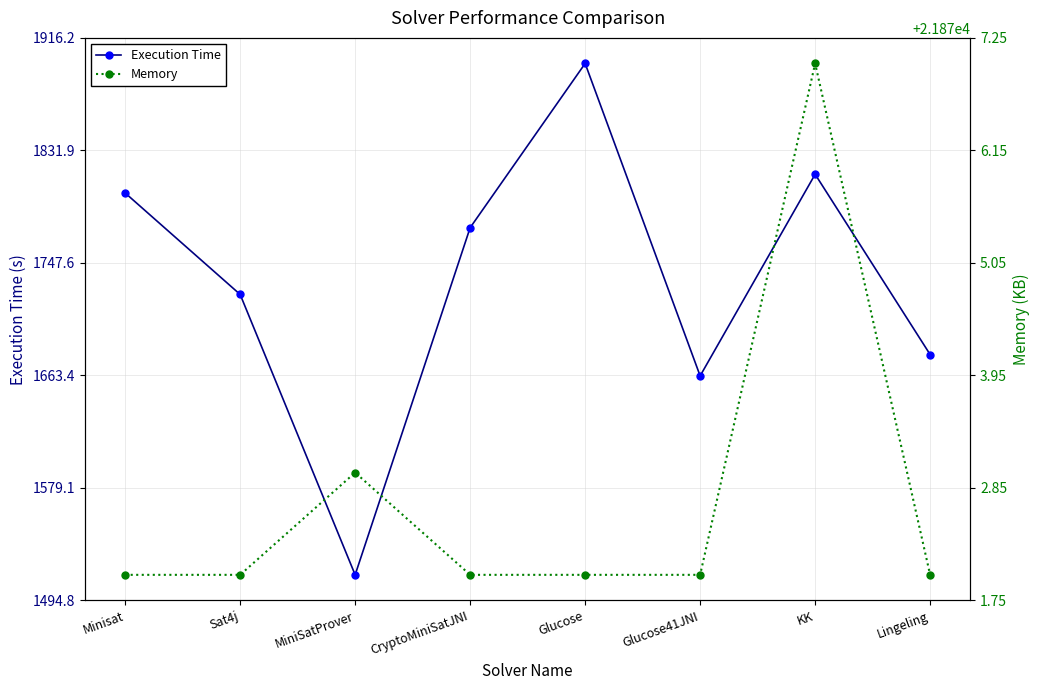

True or false: Memory and Execution Time intersect in this chart.

False